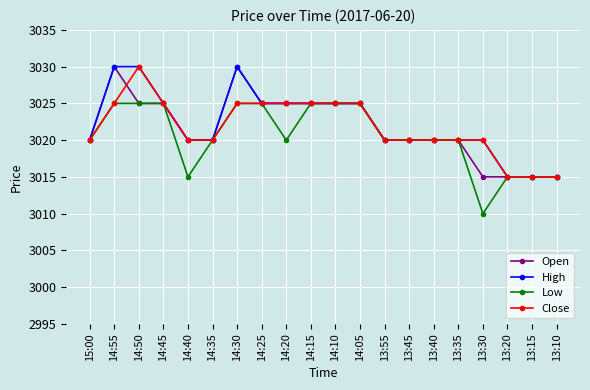

Where is the first local maximum for Close?

14:50